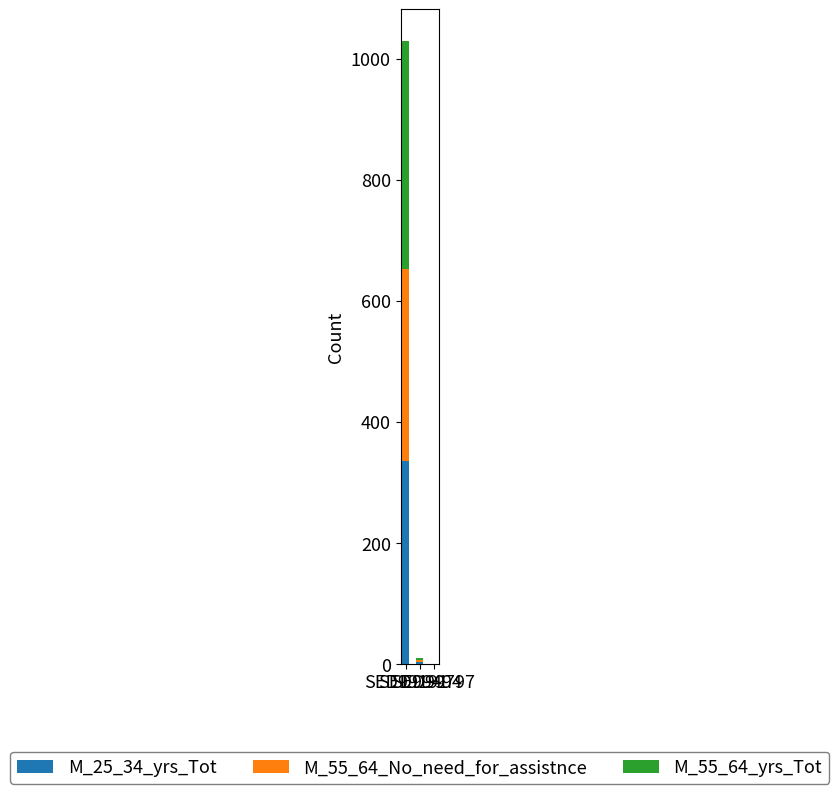

Are the bars grouped side by side (vs. stacked)?

No